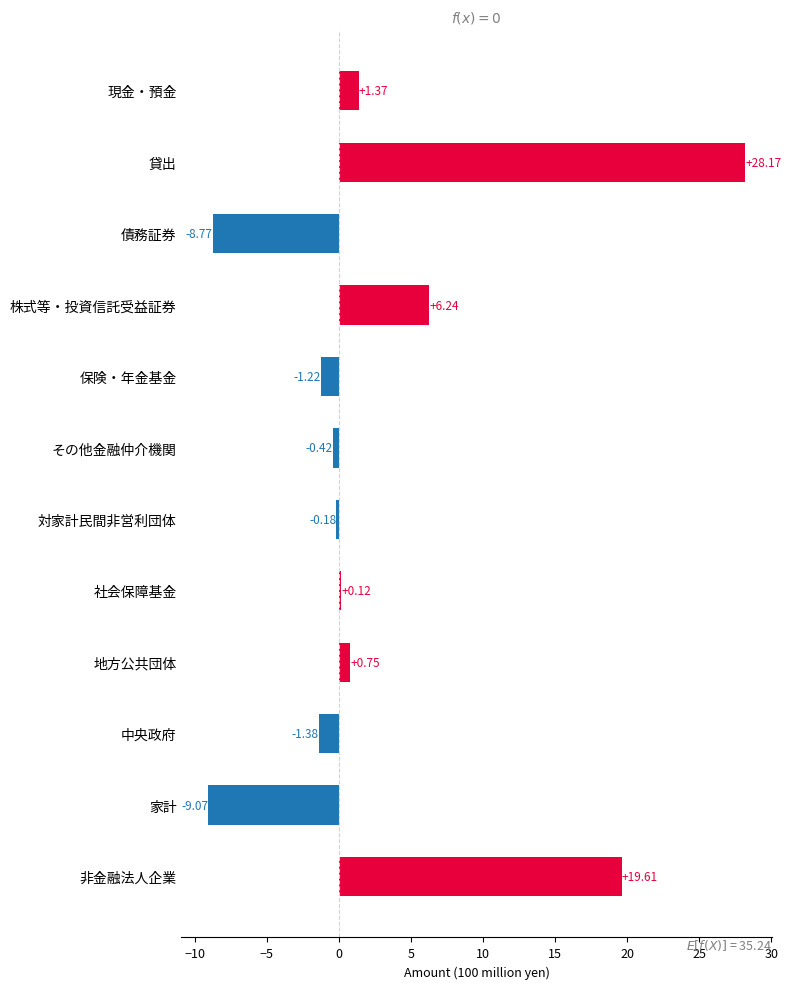

What is the difference between the second highest and minimum values?

28.7